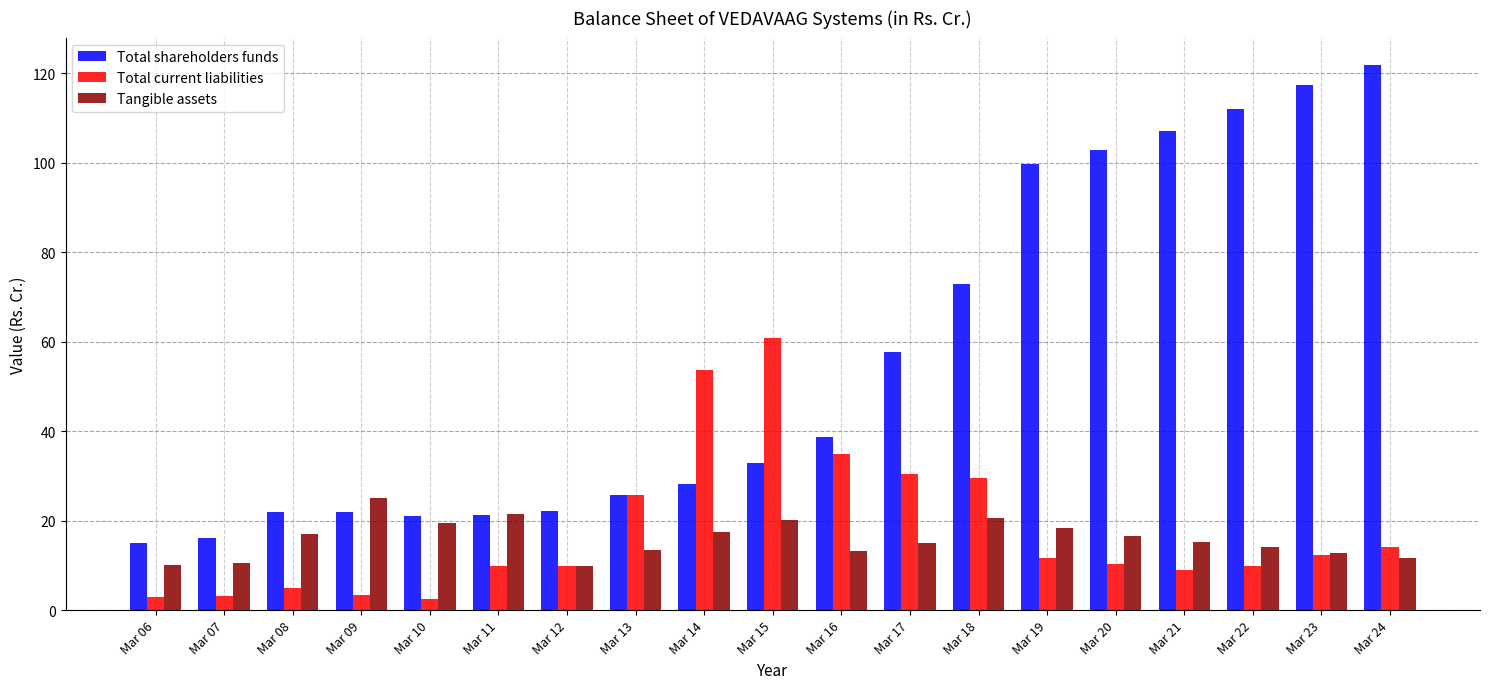

Is the value of Total shareholders funds at Mar 11 greater than the value of Total current liabilities at Mar 06?

Yes